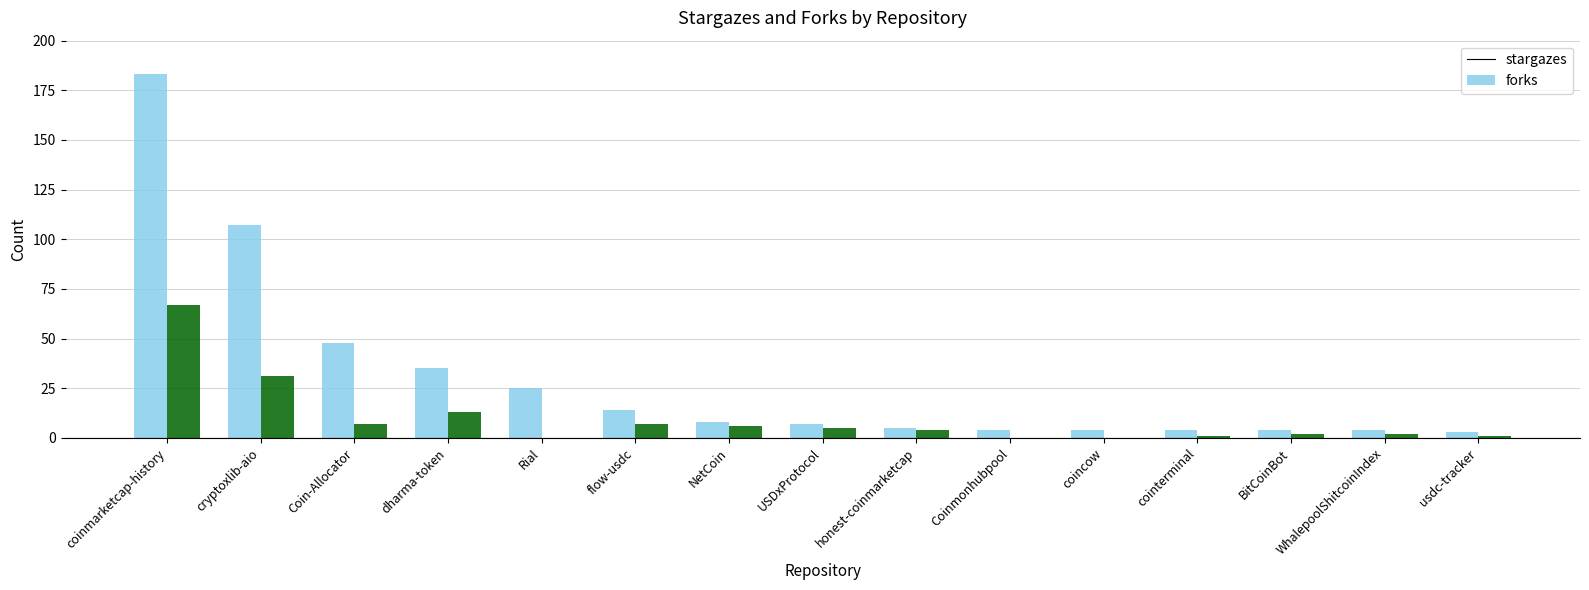

The value of stargazes at Coinmonhubpool is 4. True or false?

True